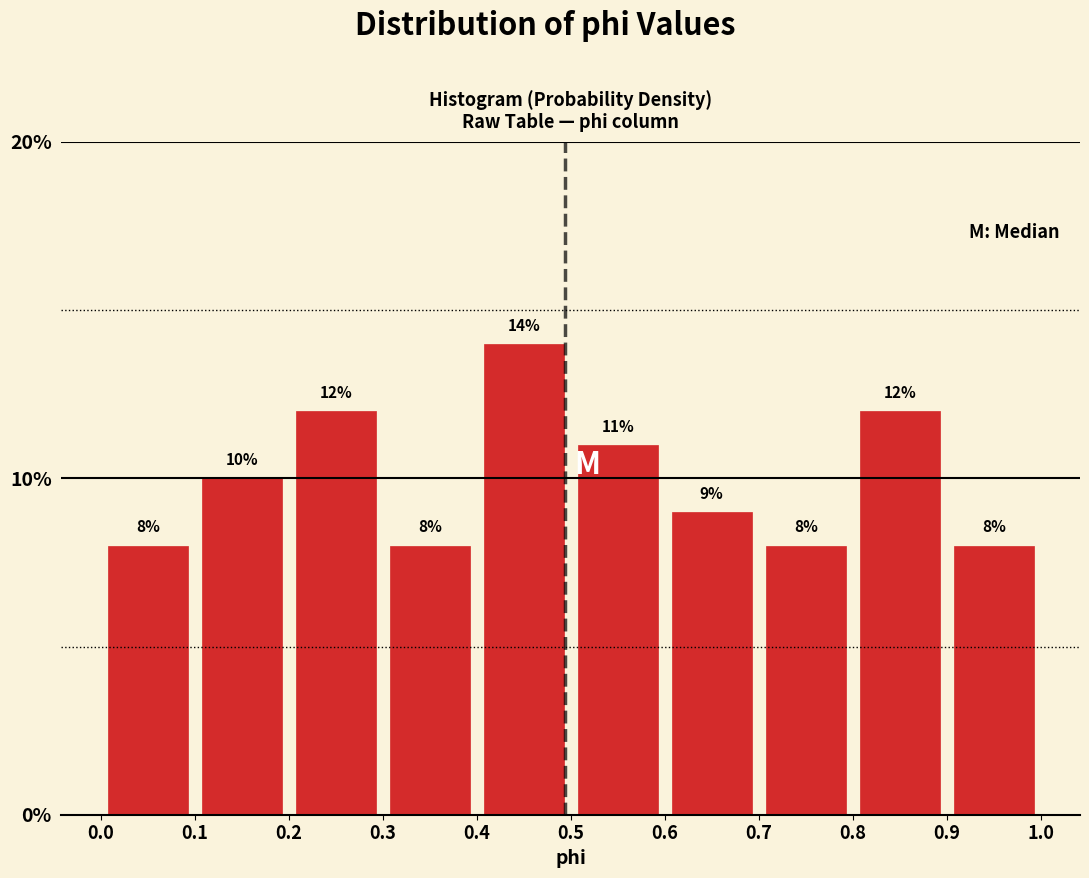

Reading left to right, transcribe this chart: for each bar, give the range it covers on the x-axis and its height.

0.0 to 0.1: 8
0.1 to 0.2: 10
0.2 to 0.3: 12
0.3 to 0.4: 8
0.4 to 0.5: 14
0.5 to 0.6: 11
0.6 to 0.7: 9
0.7 to 0.8: 8
0.8 to 0.9: 12
0.9 to 1.0: 8